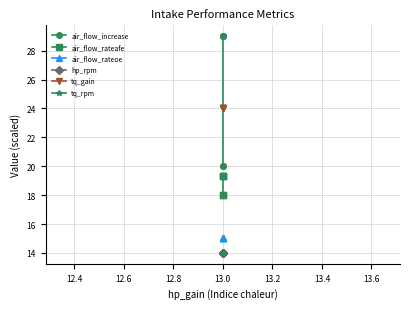

What is the difference between the second highest and second lowest values in the air_flow_increase series?

9.0